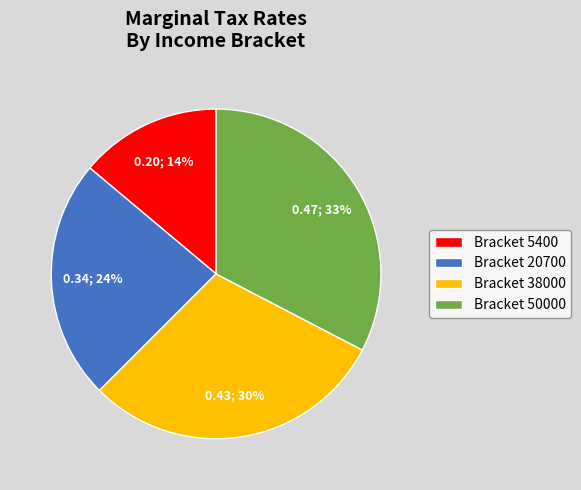

How many slices are in this pie chart?

4